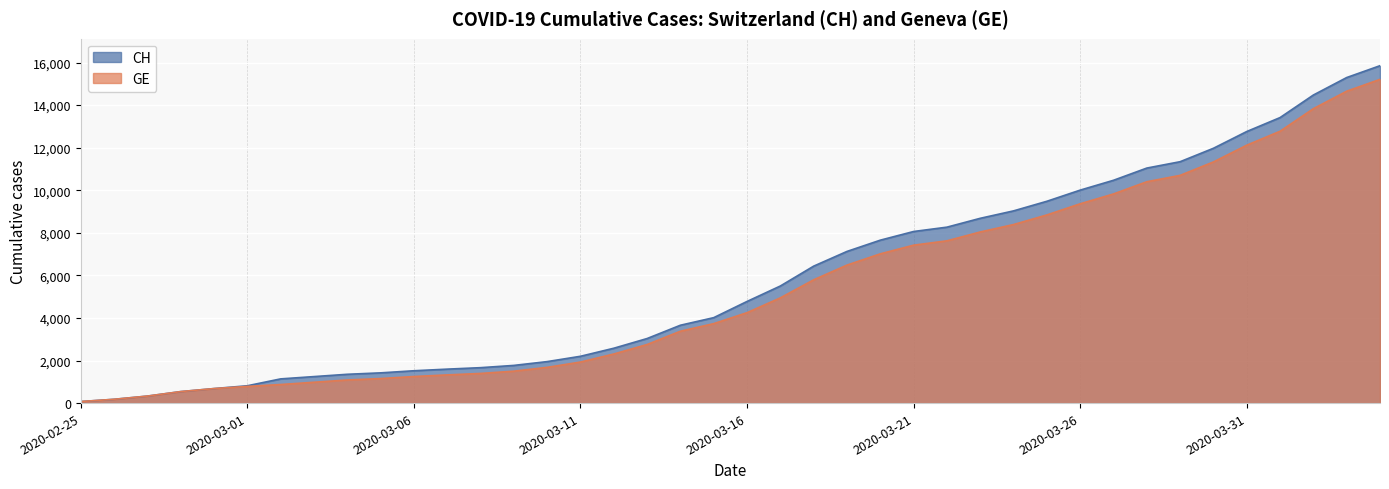

Rank the series by their average value, from lowest to highest.

GE, CH